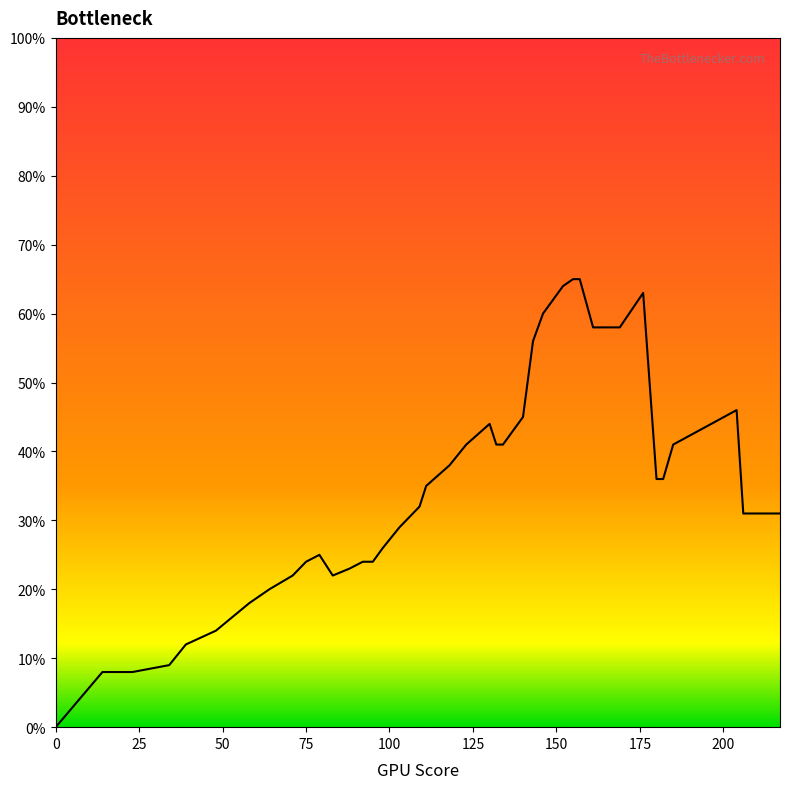

How many lines are shown in the chart?

1